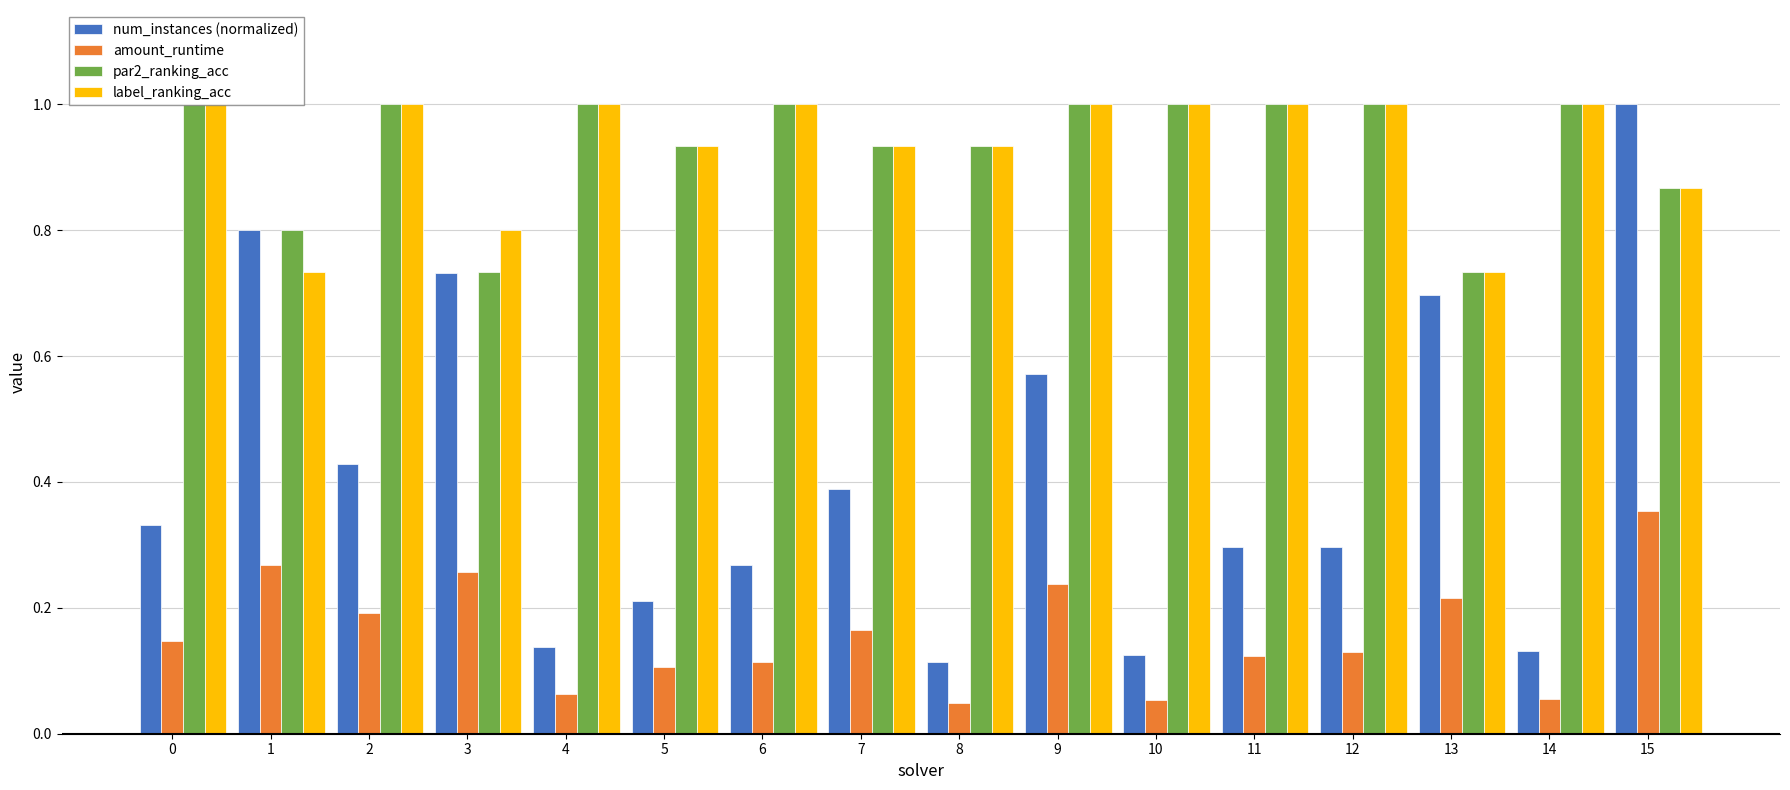

True or false: label_ranking_acc has a value of 1.4 at 11.

False